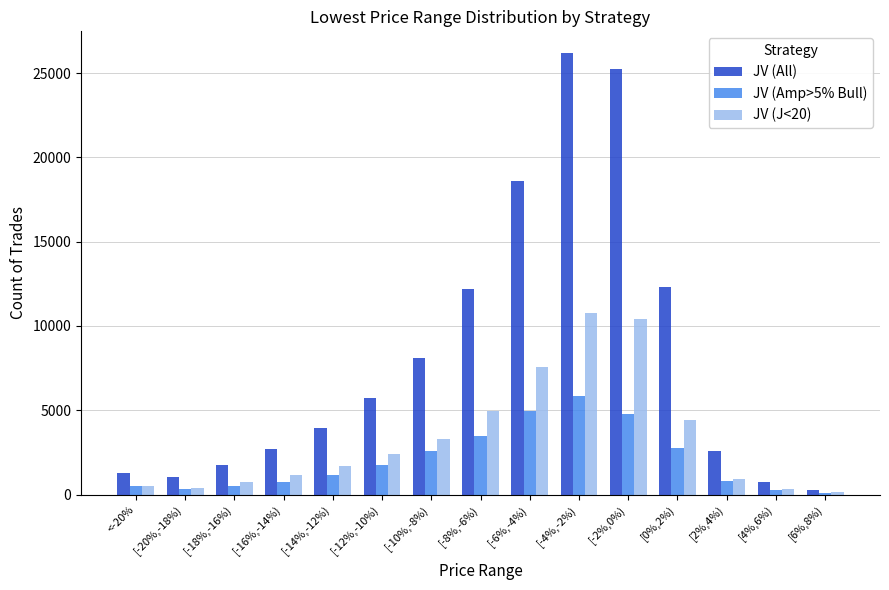

The value of JV (J<20) at [-4%,-2%) is 10745. True or false?

True